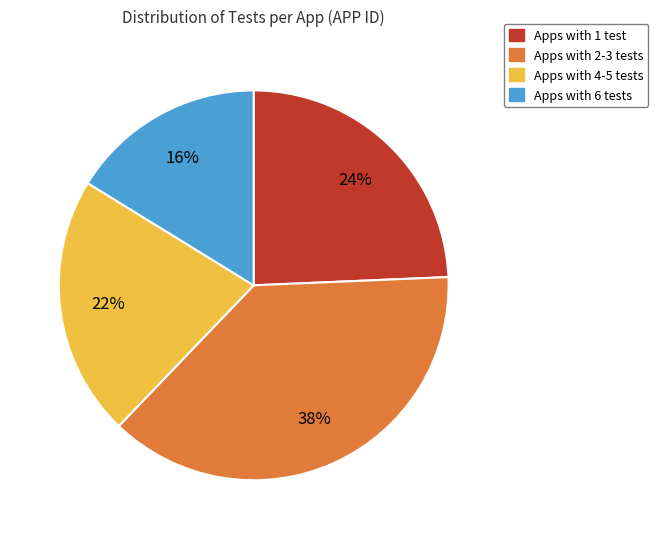

How many slices are in this pie chart?

4